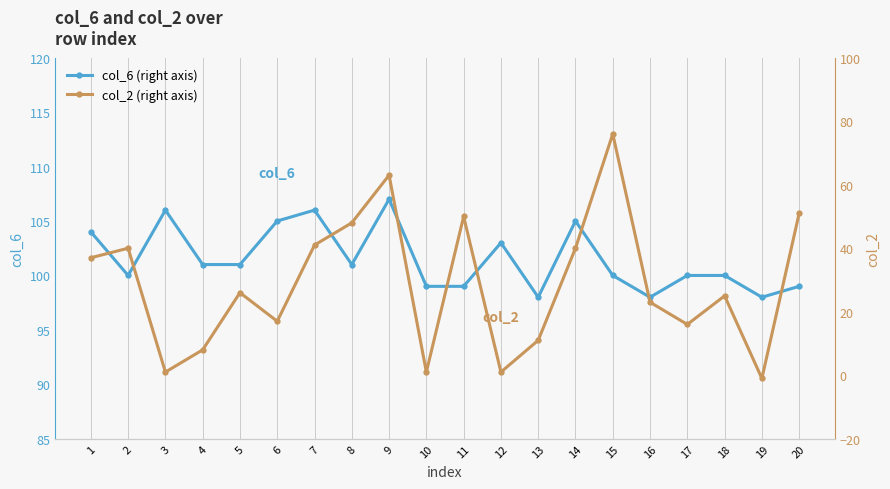

What is the lowest value of the col_2 (right axis) series?

-1